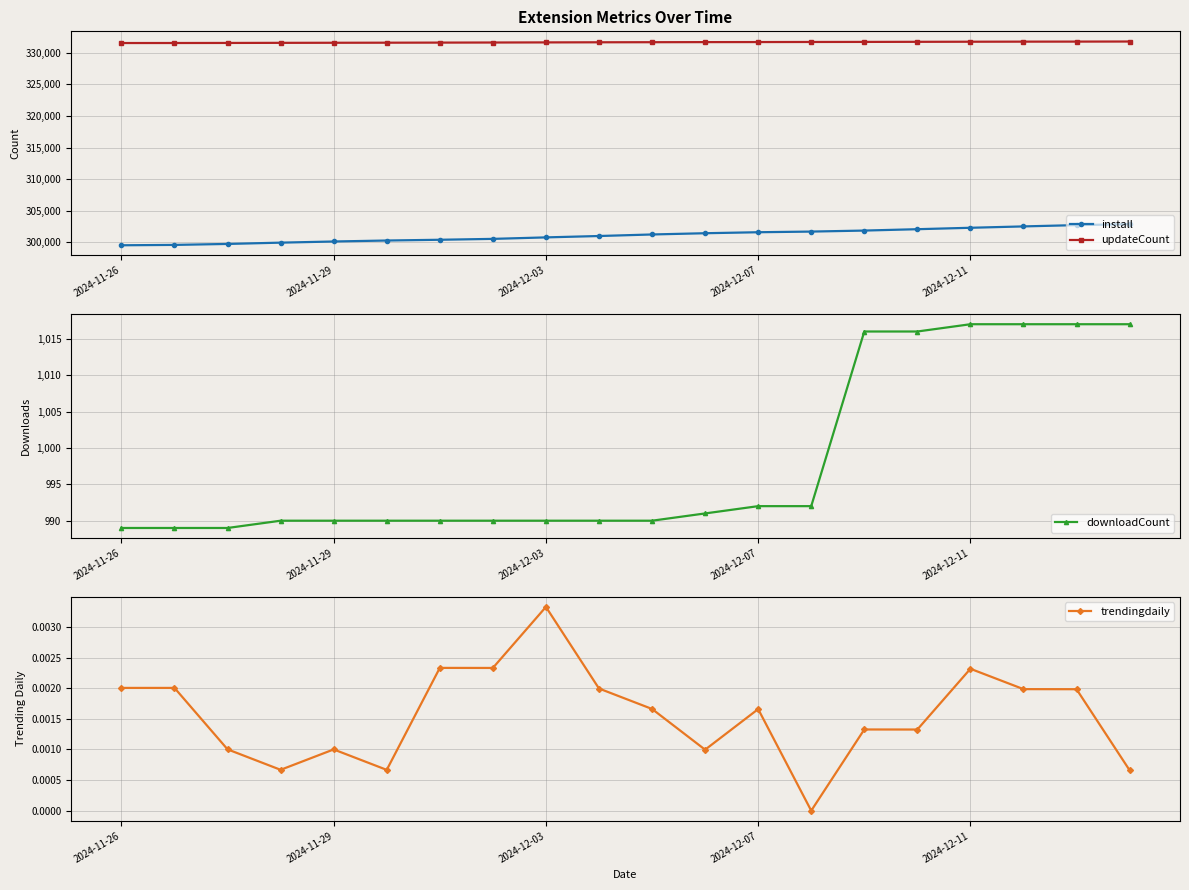

What is the average value of the updateCount series?

331667